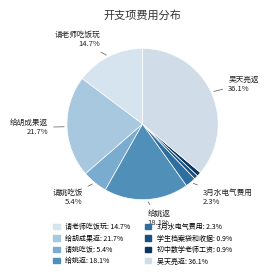

Between 请老师吃饭玩 and 初中数学老师工资, which is larger?

请老师吃饭玩